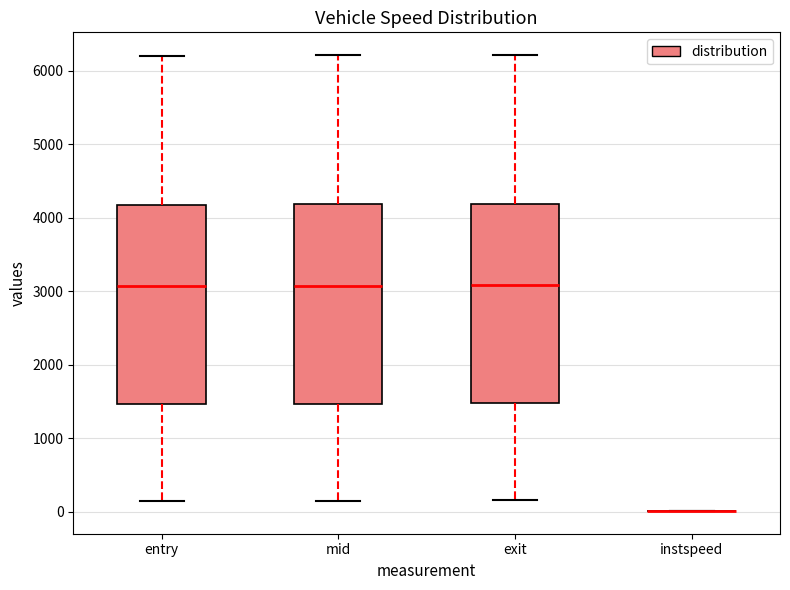

Reading left to right, transcribe this box plot: for each box, give where its median line is, the range the box spans, and where its two whiskers end, as read against the y-axis. The values are not printed on the chart, so give them approximately, as read against the axis.

entry: median 3100, box 1500 to 4200, whiskers 100 to 6200
mid: median 3100, box 1500 to 4200, whiskers 100 to 6200
exit: median 3100, box 1500 to 4200, whiskers 200 to 6200
instspeed: box collapsed to a line at 0, whiskers 0 to 0